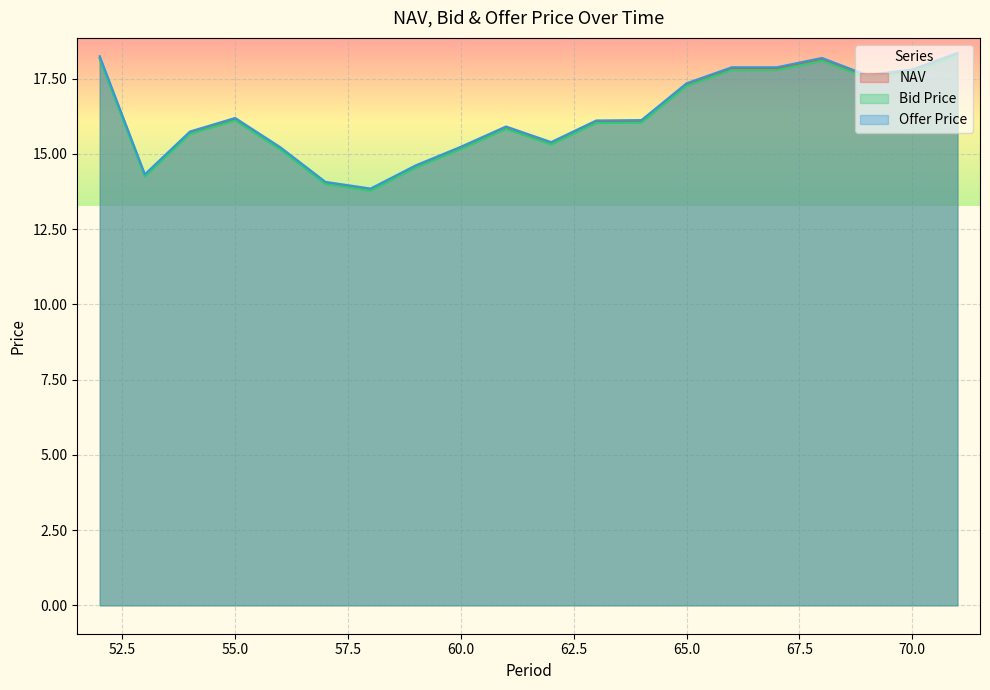

What are all the series names shown in the legend?

NAV, Bid Price, Offer Price